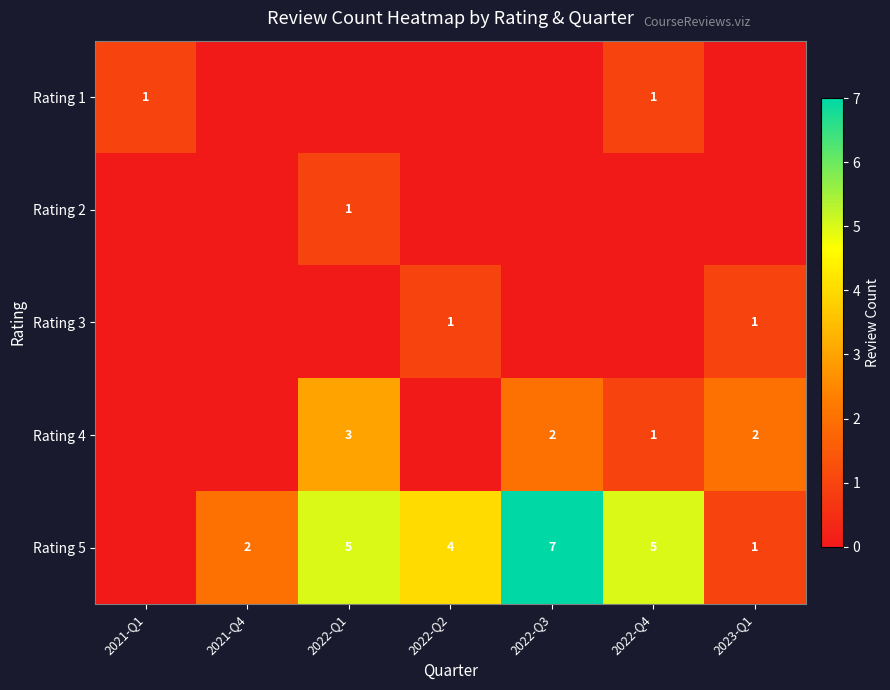

The value of Rating 5 at 2022-Q2 is 4. True or false?

True